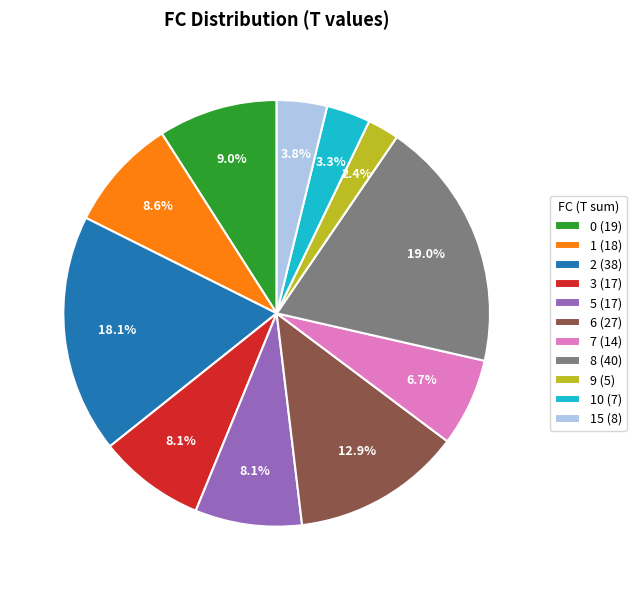

Is there any slice that represents more than half of the pie?

No